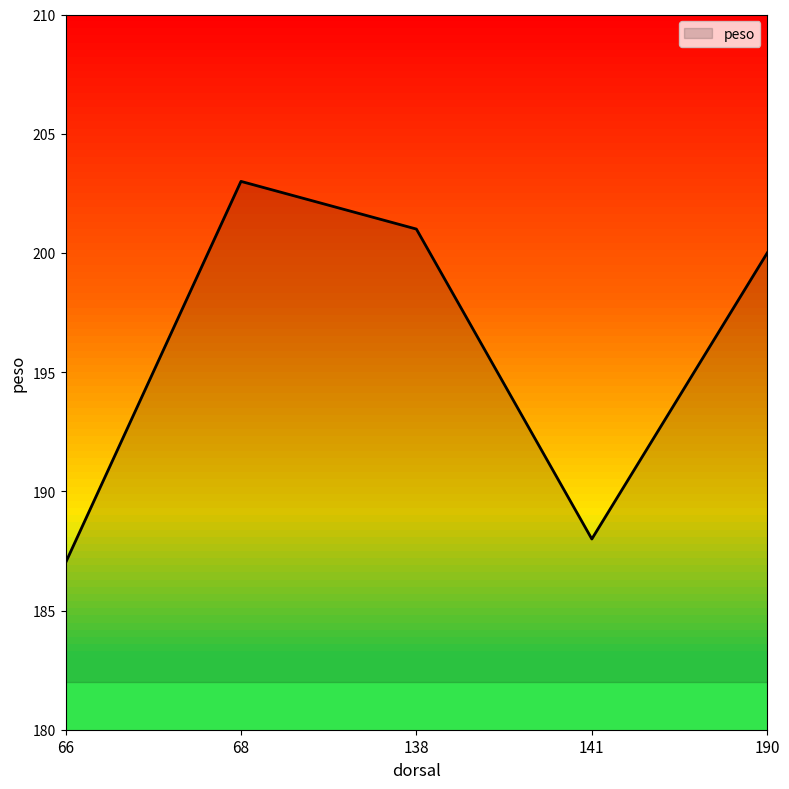

What is the change in value from 66 to 190?

+13